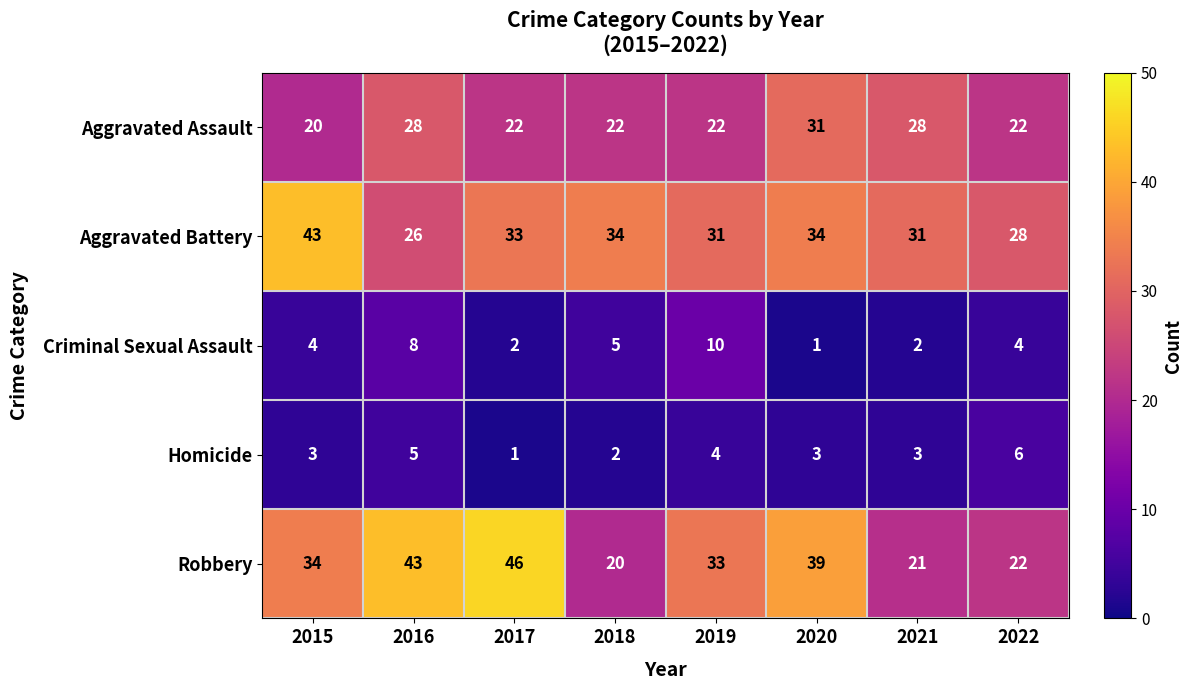

Which series has the widest spread of values?

Robbery